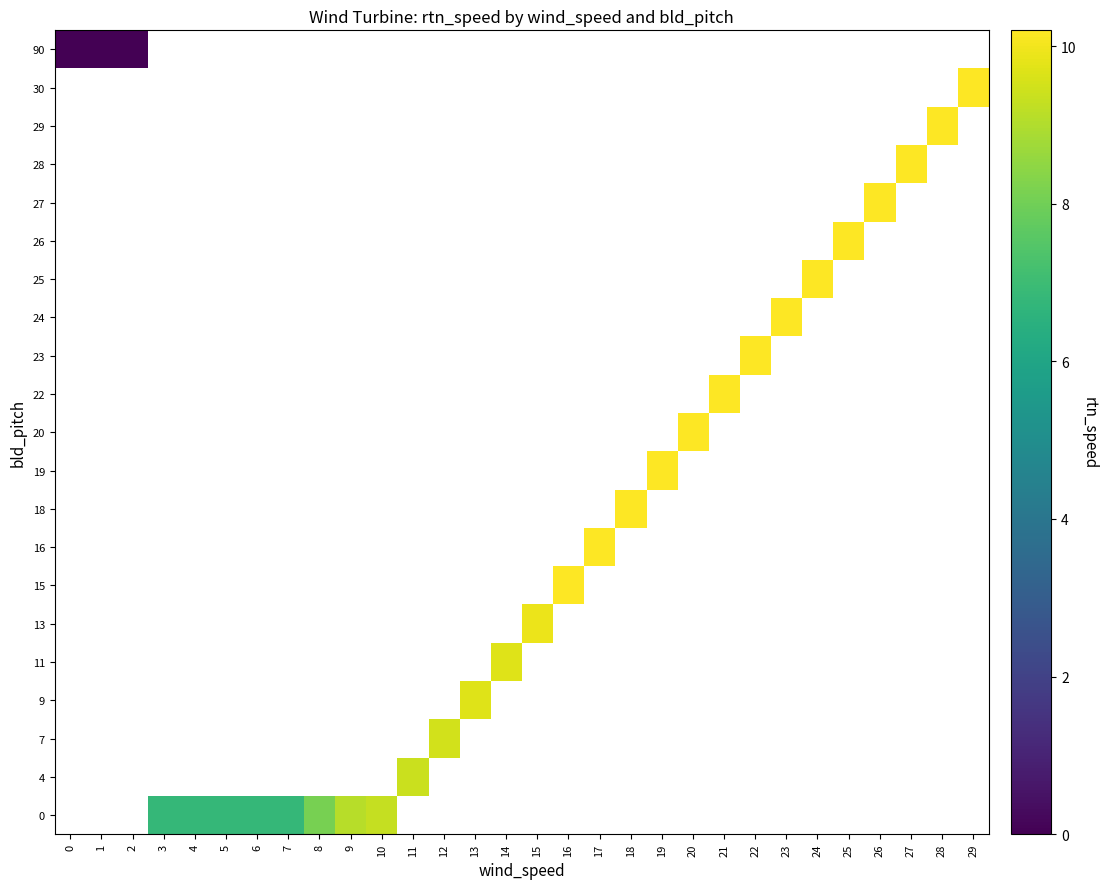

How many data points does each series have?

30